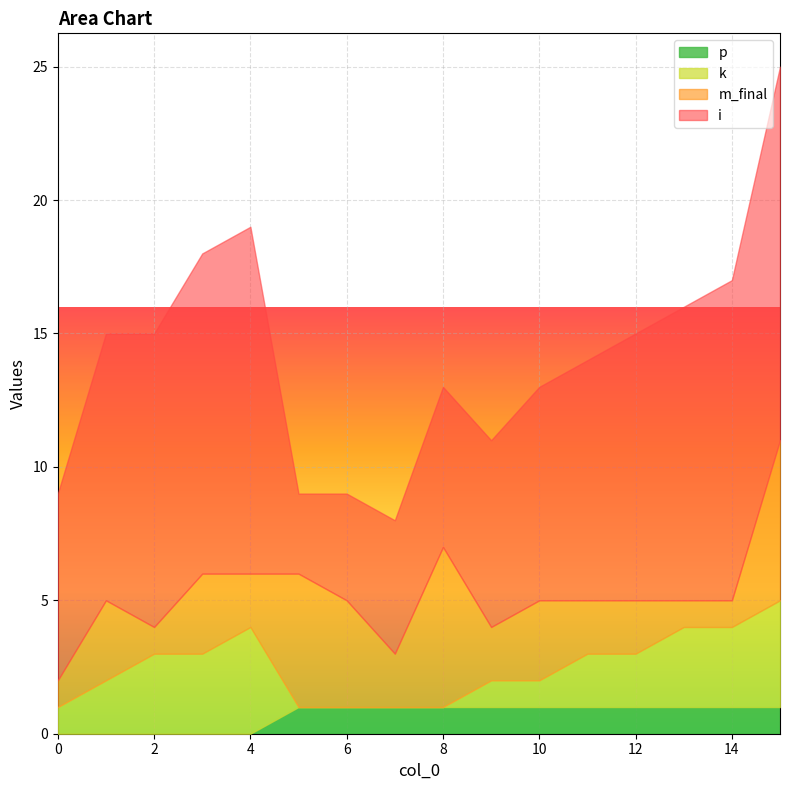

True or false: p has a value of 1 at 2.

False